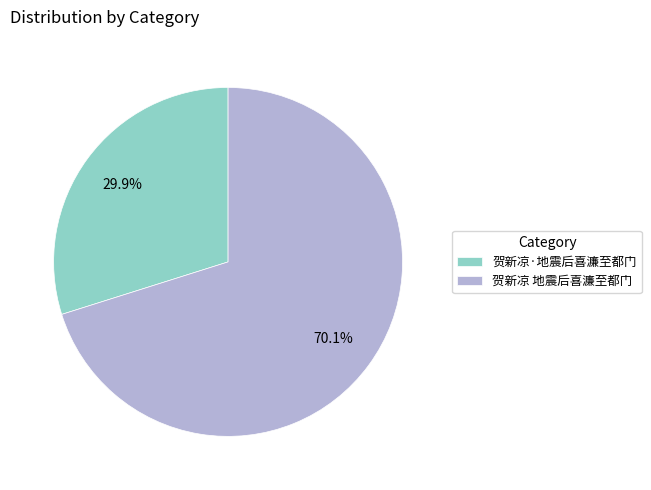

What percentage is NOT represented by 贺新凉 地震后喜濂至都门?

29.9%